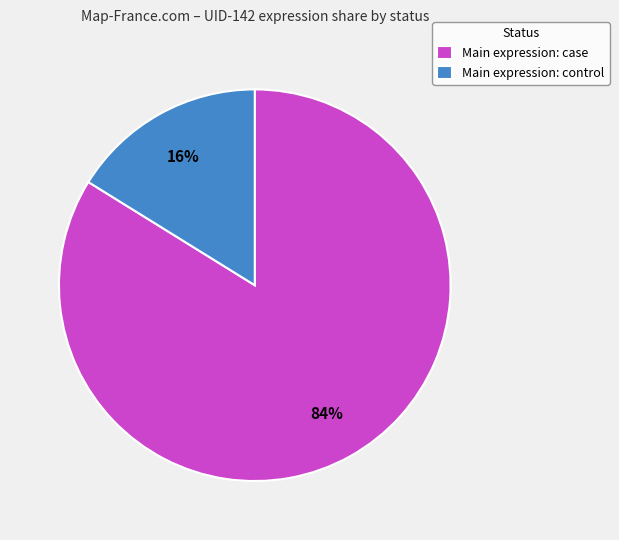

Is Main expression: control the majority of the pie?

No